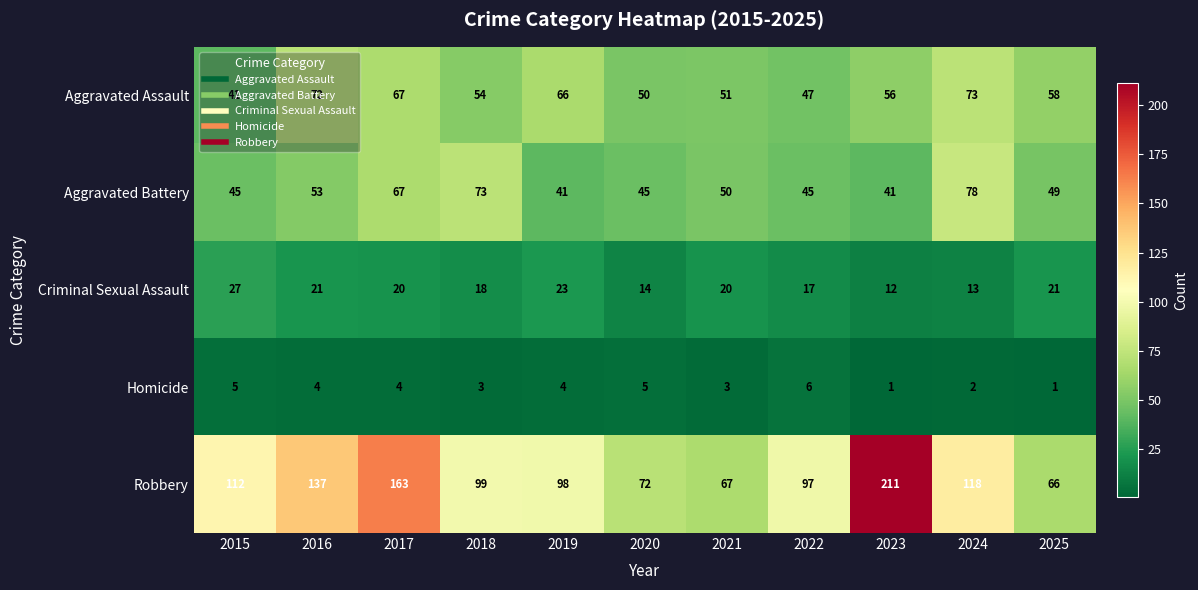

What is the average value of the Homicide series?

3